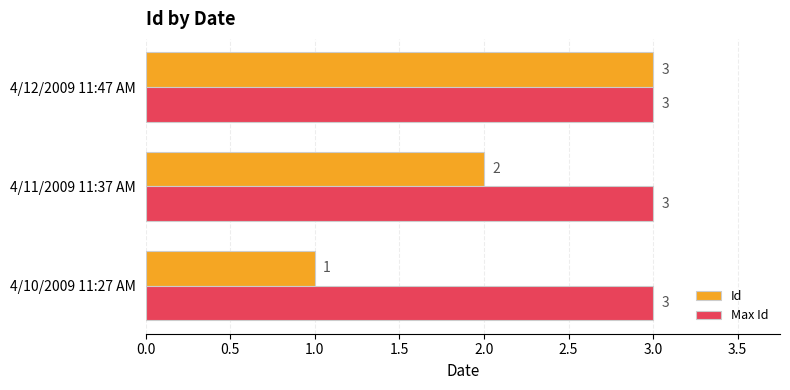

The Max Id series shows 3 at 4/11/2009 11:37 AM. True or false?

True